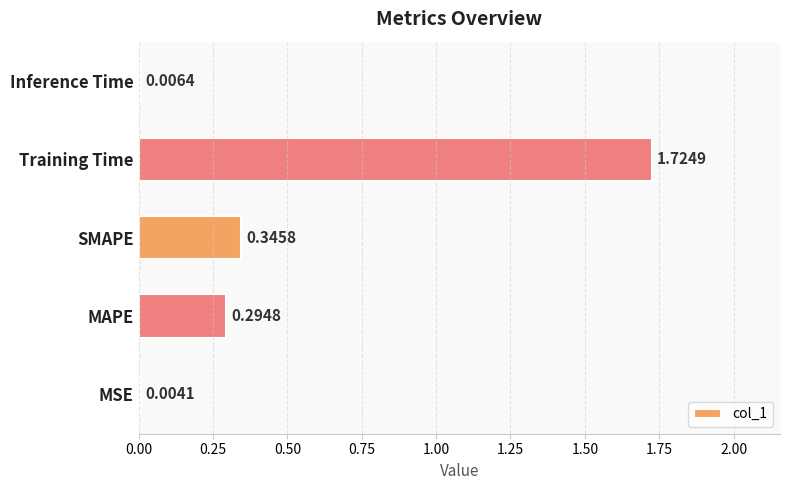

Between MAPE and SMAPE, which is larger?

SMAPE